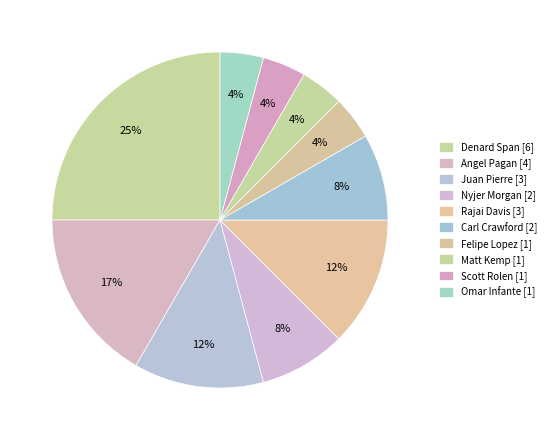

How much of the chart is everything except Nyjer Morgan?

91.7%